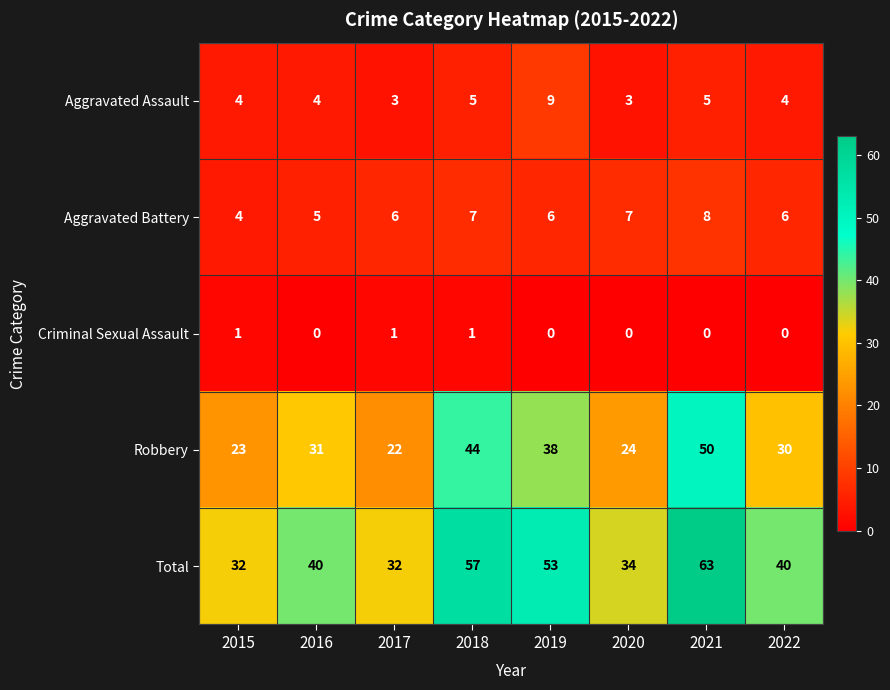

What is the approximate value of Aggravated Battery at 2018?

7